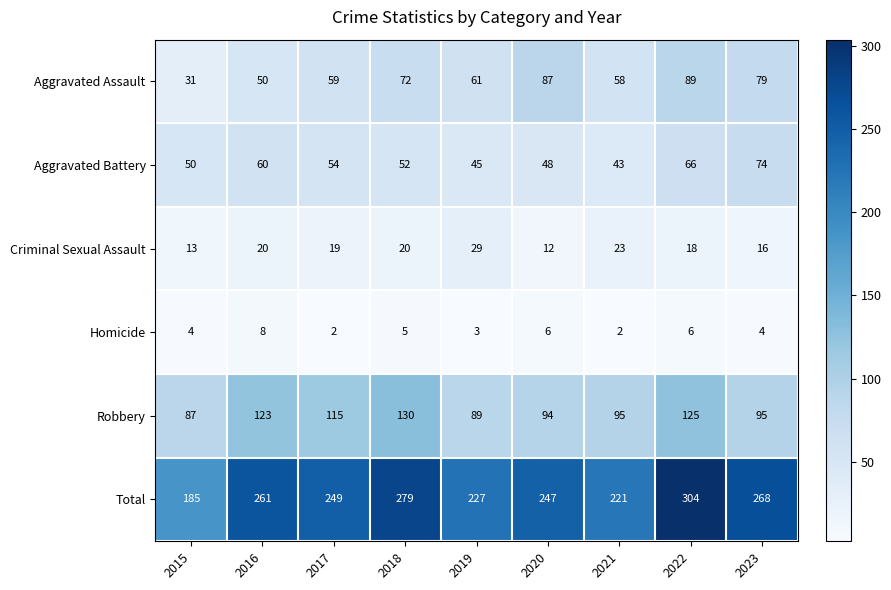

What is the spread (max minus min) of values at 2022?

298